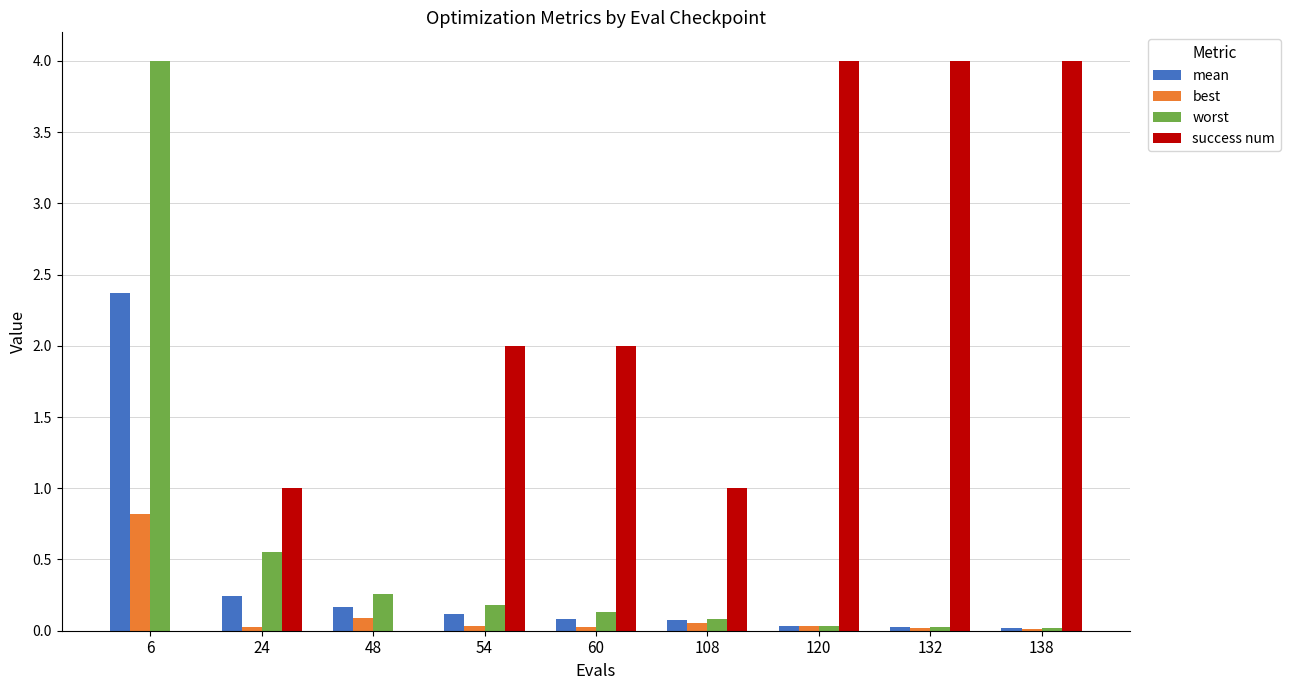

What is the sum of all success num values?

18.0